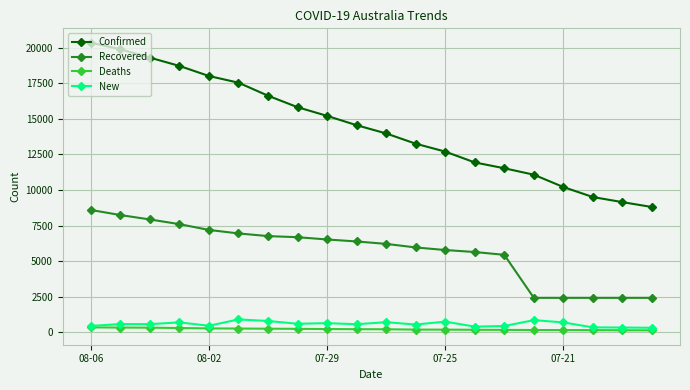

Which series has the largest total across all categories?

Confirmed